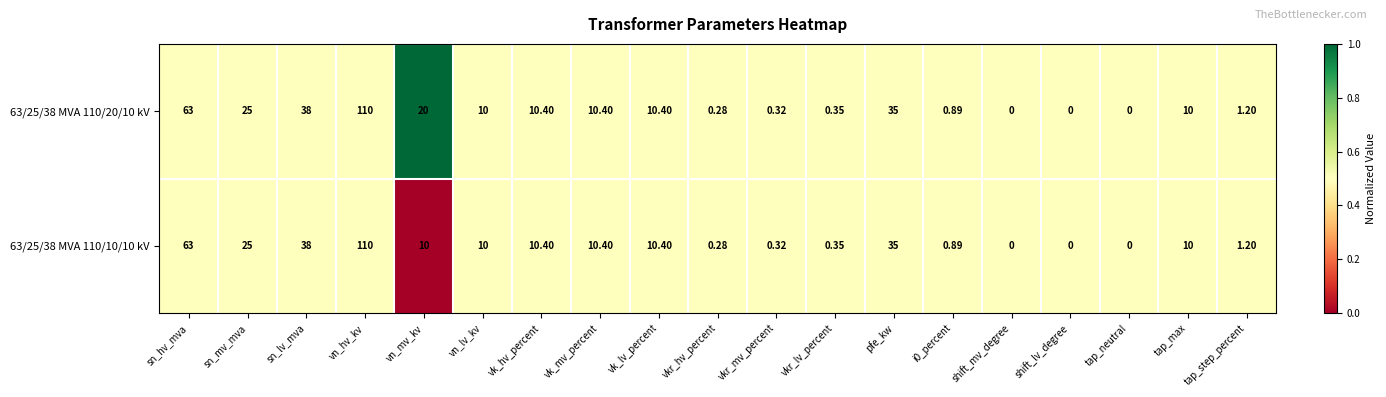

At which category is the sum across all series the highest?

vn_hv_kv